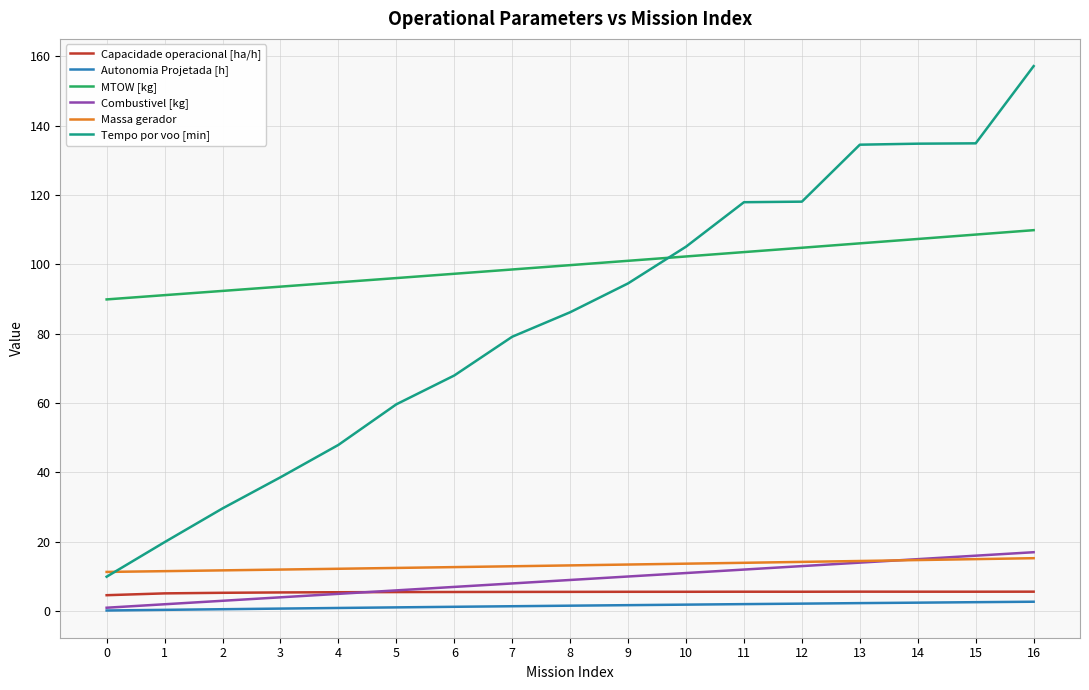

Rank the series at 1 from highest to lowest value.

MTOW [kg], Tempo por voo [min], Massa gerador, Capacidade operacional [ha/h], Combustivel [kg], Autonomia Projetada [h]